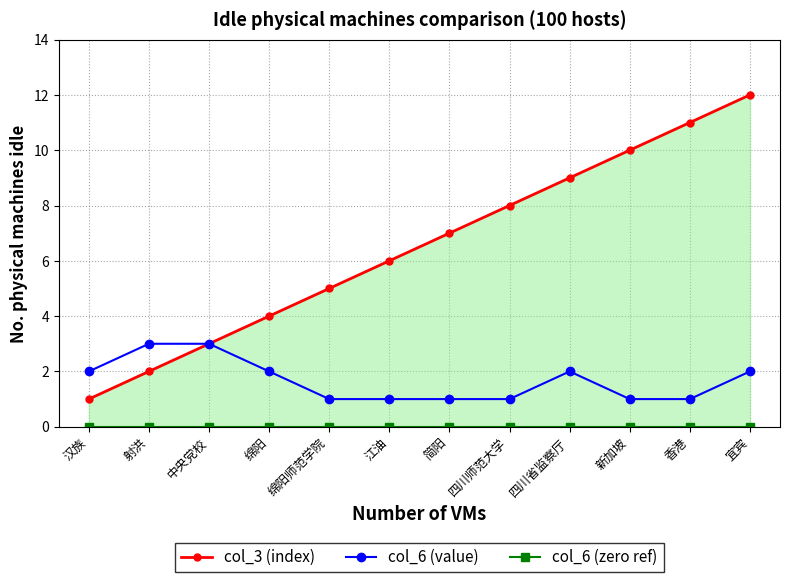

At which category is the sum across all series the highest?

宜宾